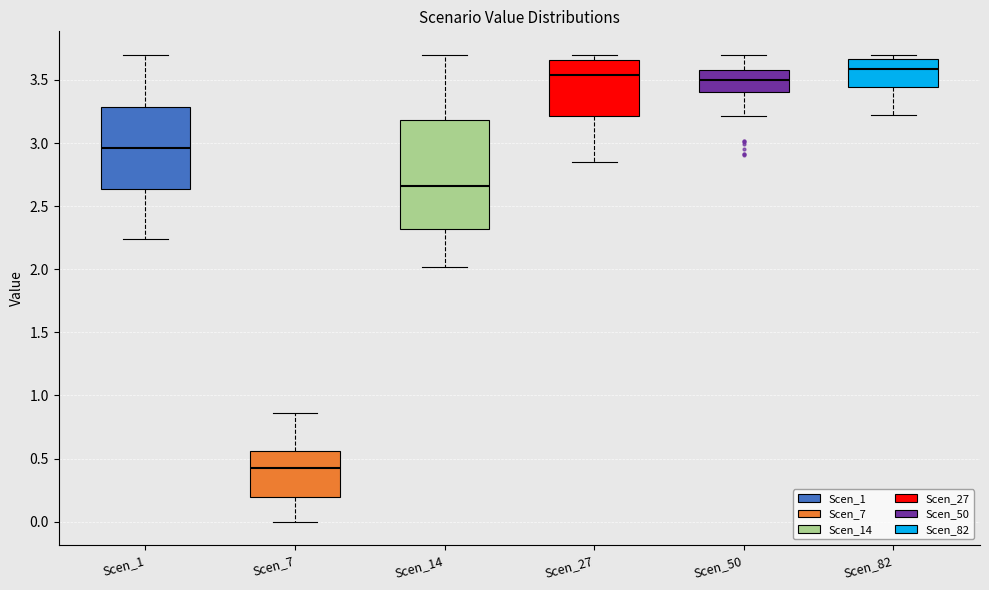

Reading left to right, read every box against the y-axis: the position of its median line, the range the box covers, and the ends of its whiskers. The values are not printed on the chart, so give them approximately, as read against the axis.

Scen_1: median 2.95, box 2.65 to 3.30, whiskers 2.25 to 3.70
Scen_7: median 0.45, box 0.20 to 0.55, whiskers 0.00 to 0.85
Scen_14: median 2.65, box 2.30 to 3.20, whiskers 2.00 to 3.70
Scen_27: median 3.55, box 3.20 to 3.65, whiskers 2.85 to 3.70
Scen_50: median 3.50, box 3.40 to 3.60, whiskers 3.20 to 3.70
Scen_82: median 3.60, box 3.45 to 3.65, whiskers 3.20 to 3.70